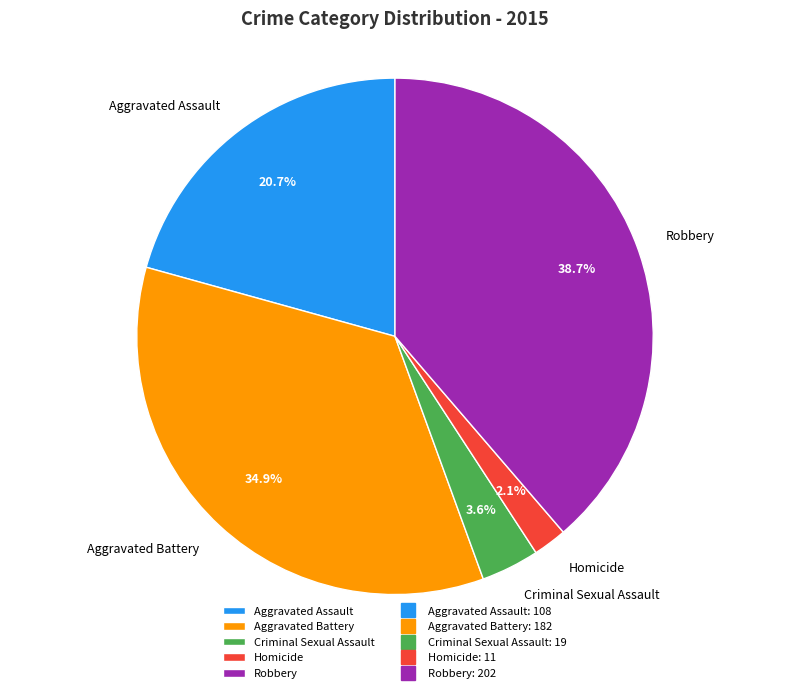

Is it true that Criminal Sexual Assault is 4% of the pie?

True